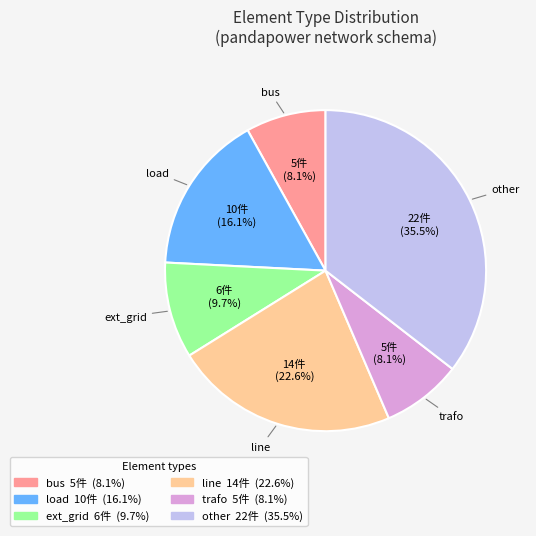

Is there a majority slice in this chart?

No